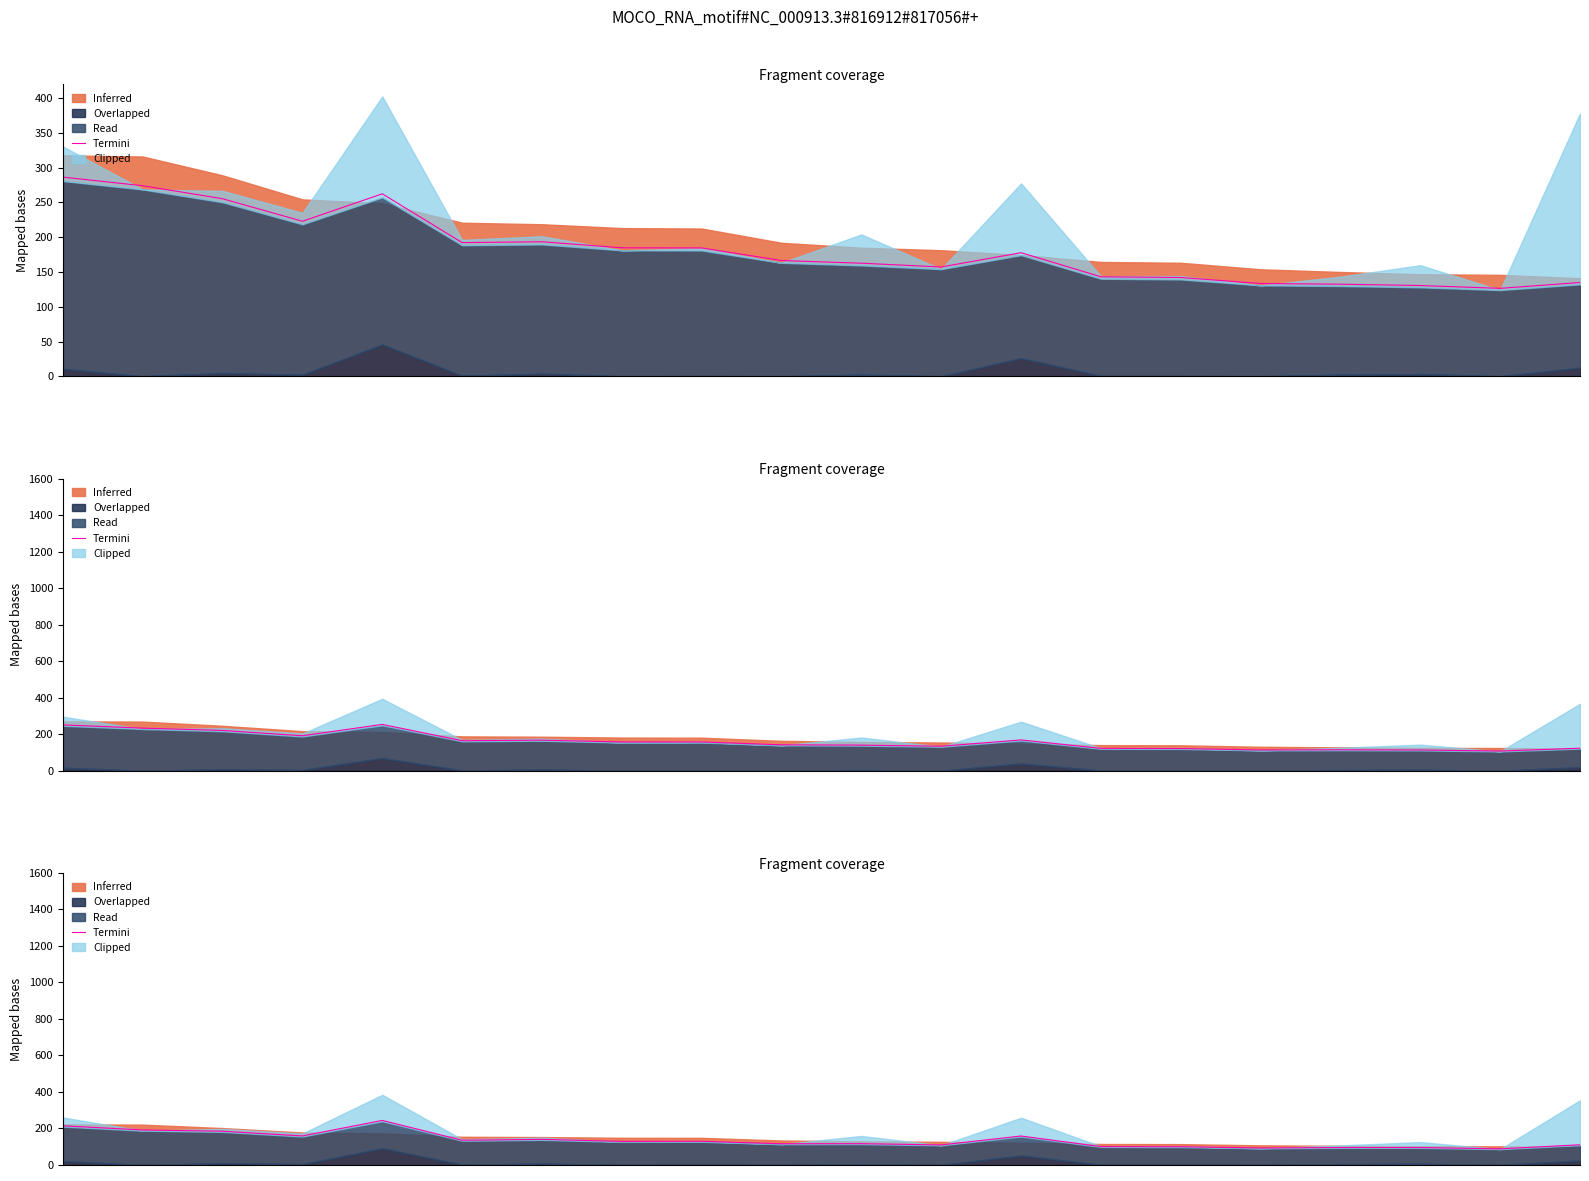

What is the difference between the maximum and minimum values?

155.7